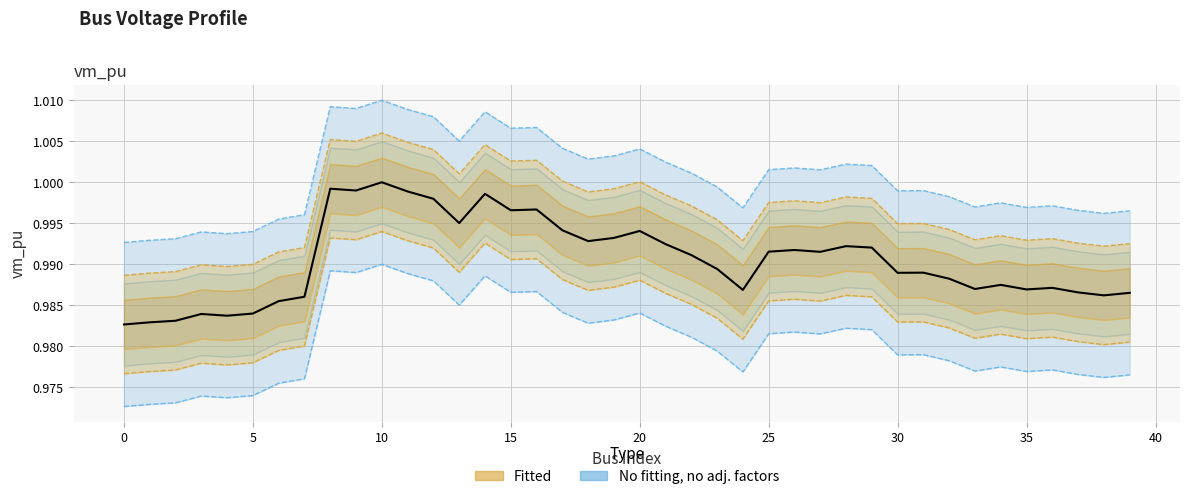

The value at 31 is 0.4. True or false?

False